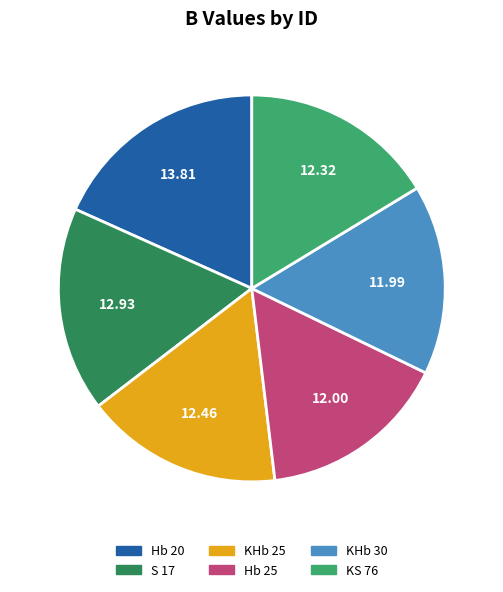

What is the ratio of the value at KS 76 to the value at Hb 20?

0.9